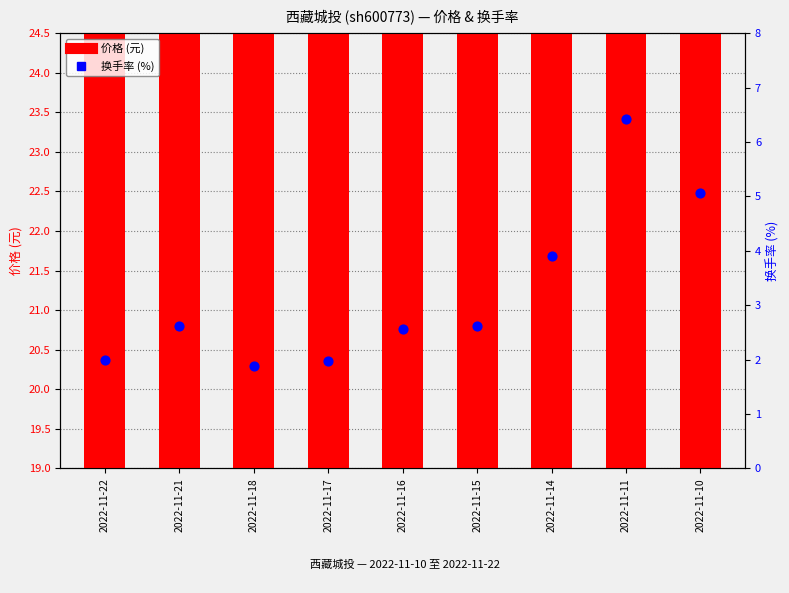

At which category is the sum across all series the highest?

2022-11-10